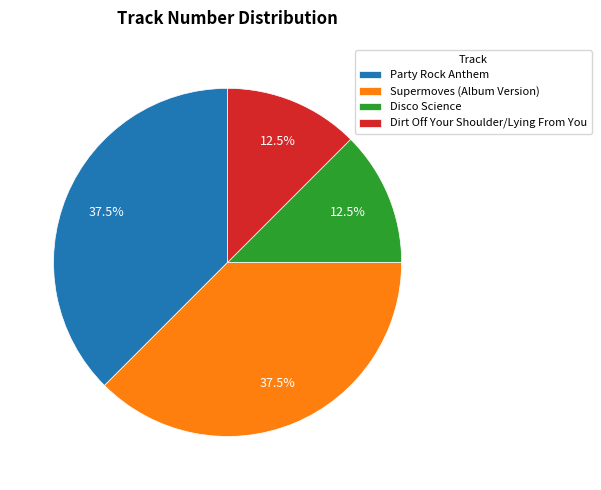

What is the total percentage of Disco Science and Dirt Off Your Shoulder/Lying From You?

25.0%